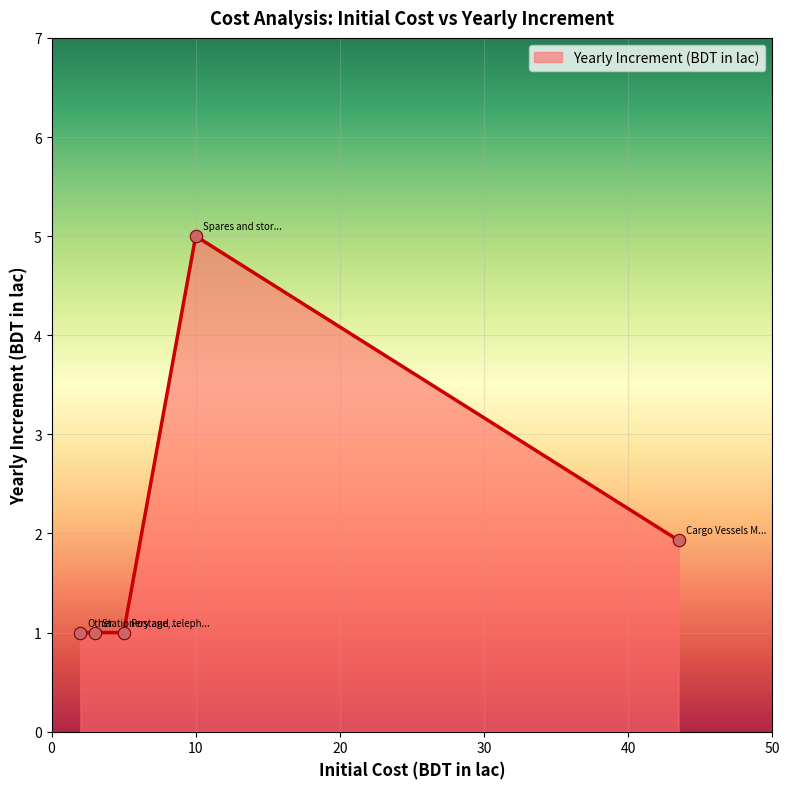

What is the minimum value shown in the chart?

1.0